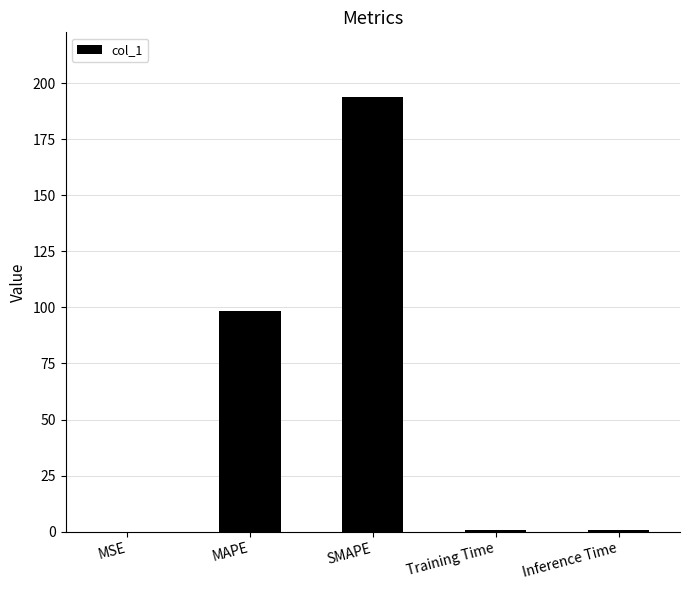

What is the sum of all values?

293.5